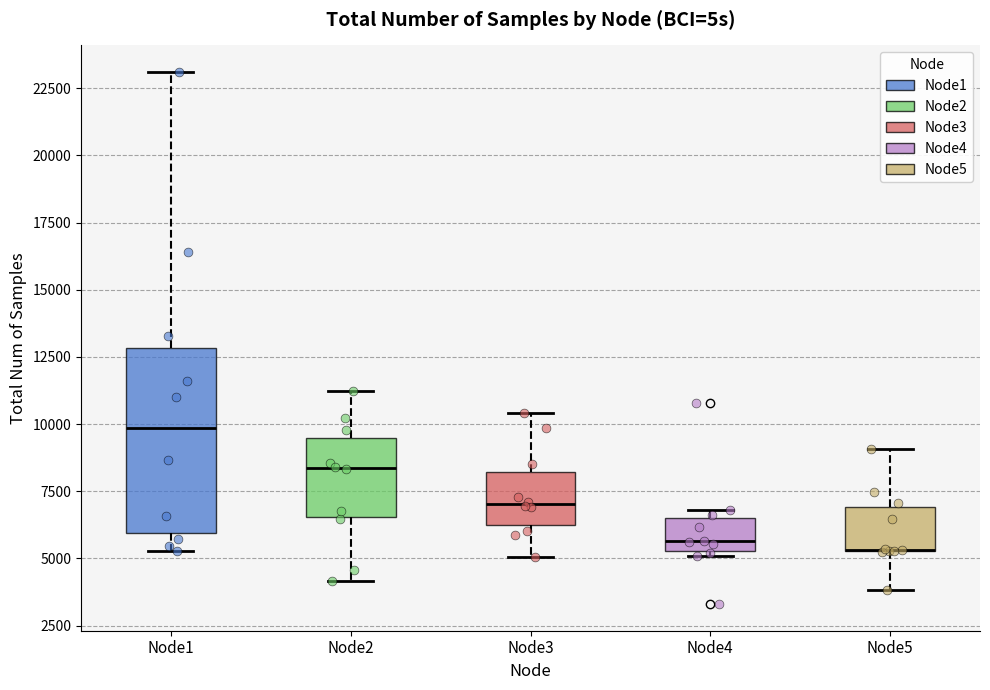

Where does the upper whisker of the box for Node3 end on the y-axis? The values are not printed on the chart, so give them approximately, as read against the axis.

10500